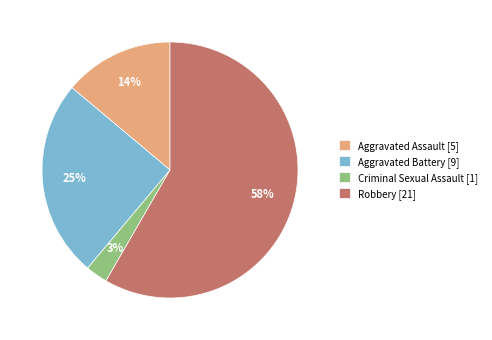

Is it true that Criminal Sexual Assault [1] is 3% of the pie?

True